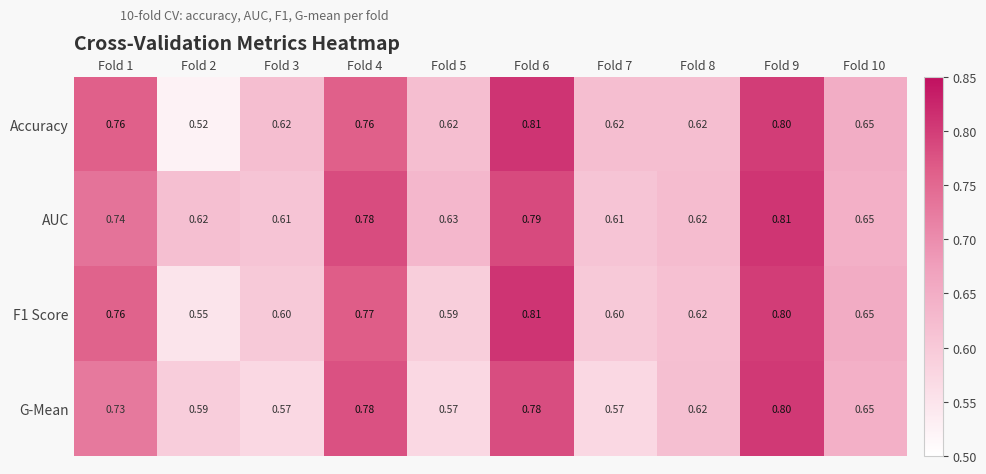

Which series has the largest total across all categories?

AUC